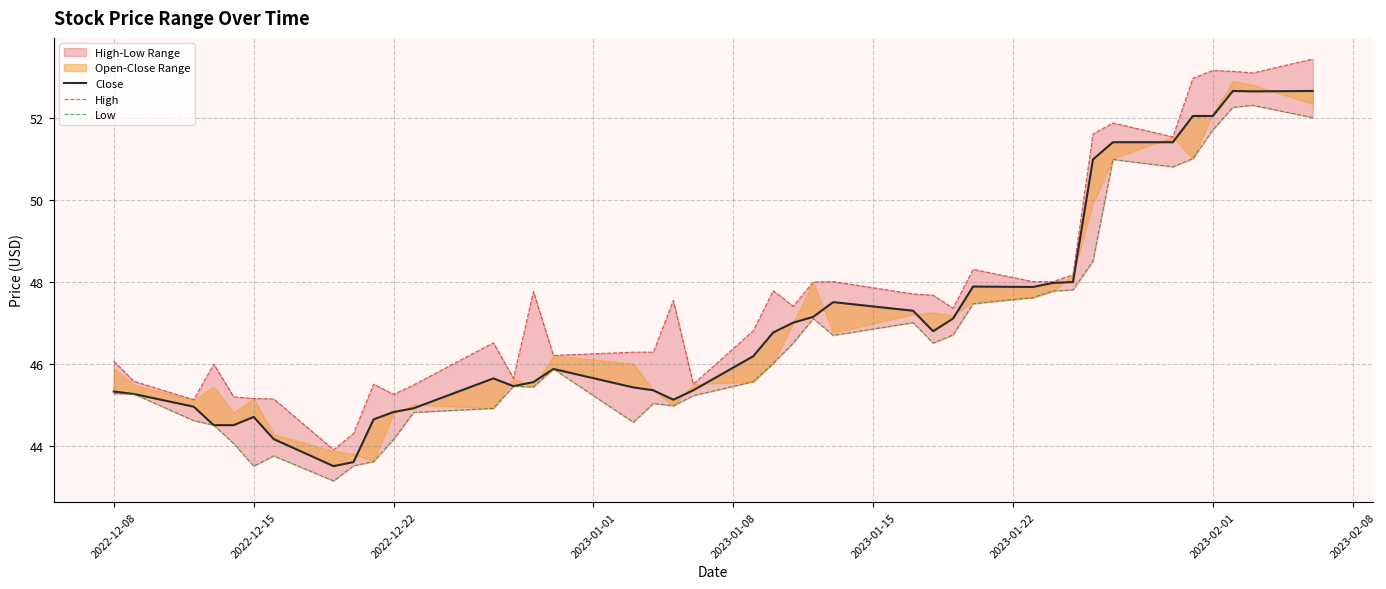

How many values in the High series are below 47?

19